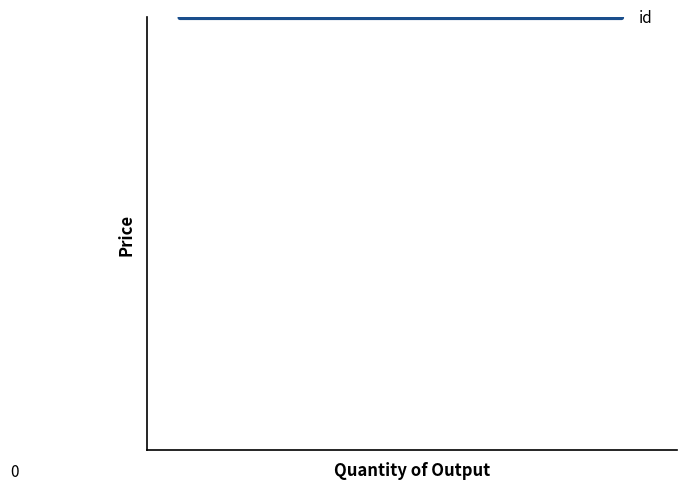

Count the values in the range 0 to 1.

5